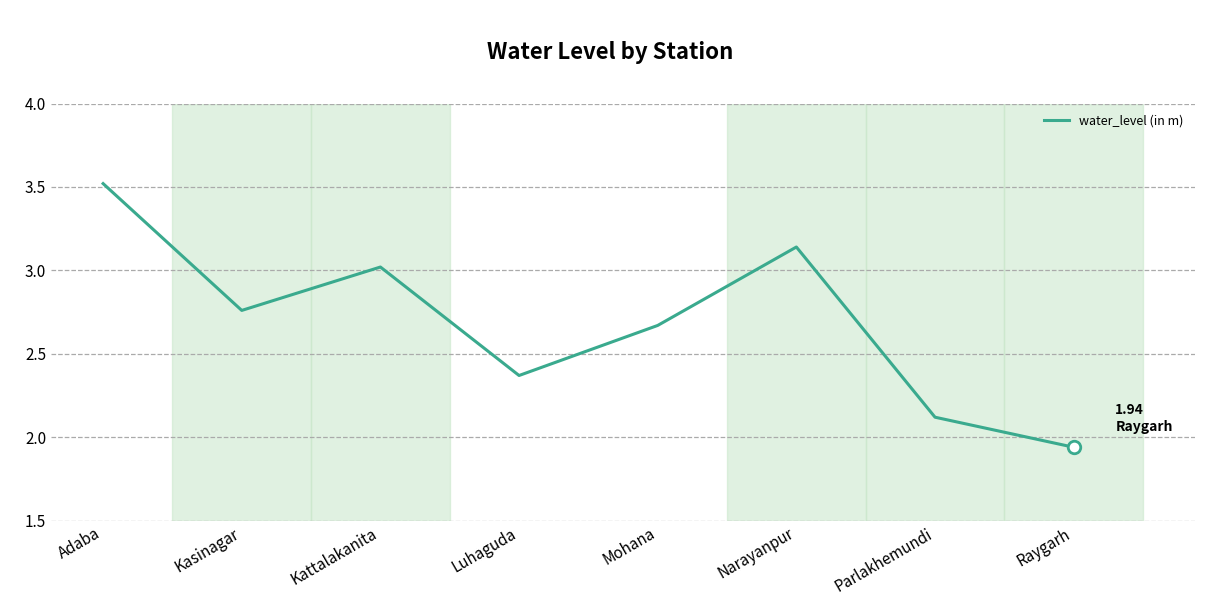

Approximately how many times larger is the value at Narayanpur compared to Kasinagar?

1.1